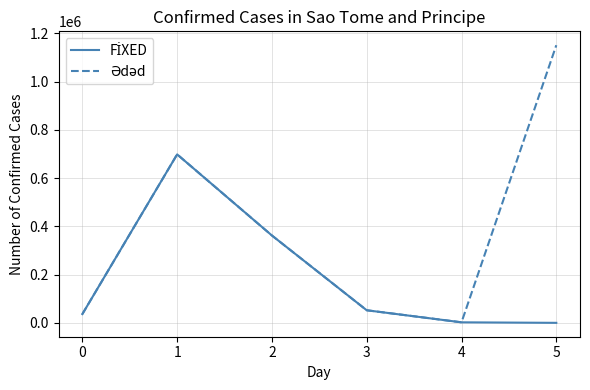

What is the greatest value displayed?

1151229.8